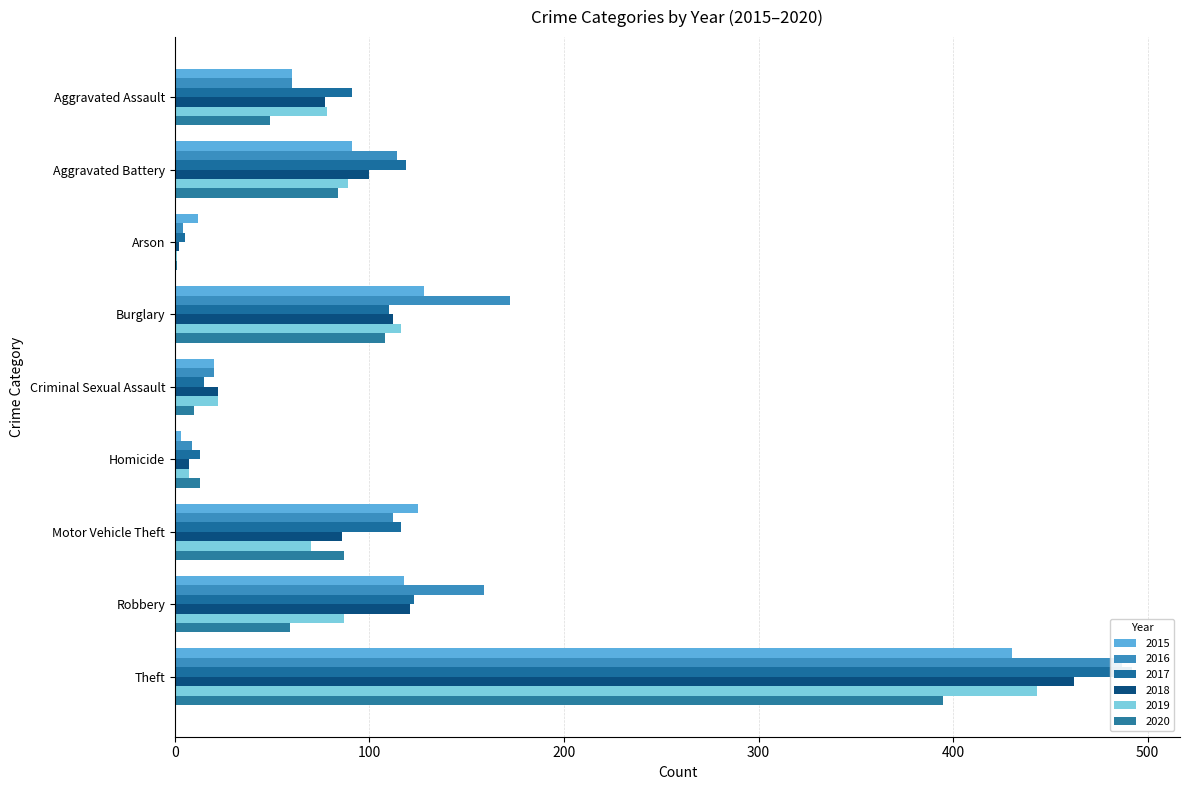

At which category does the chart reach its peak across all series?

Theft